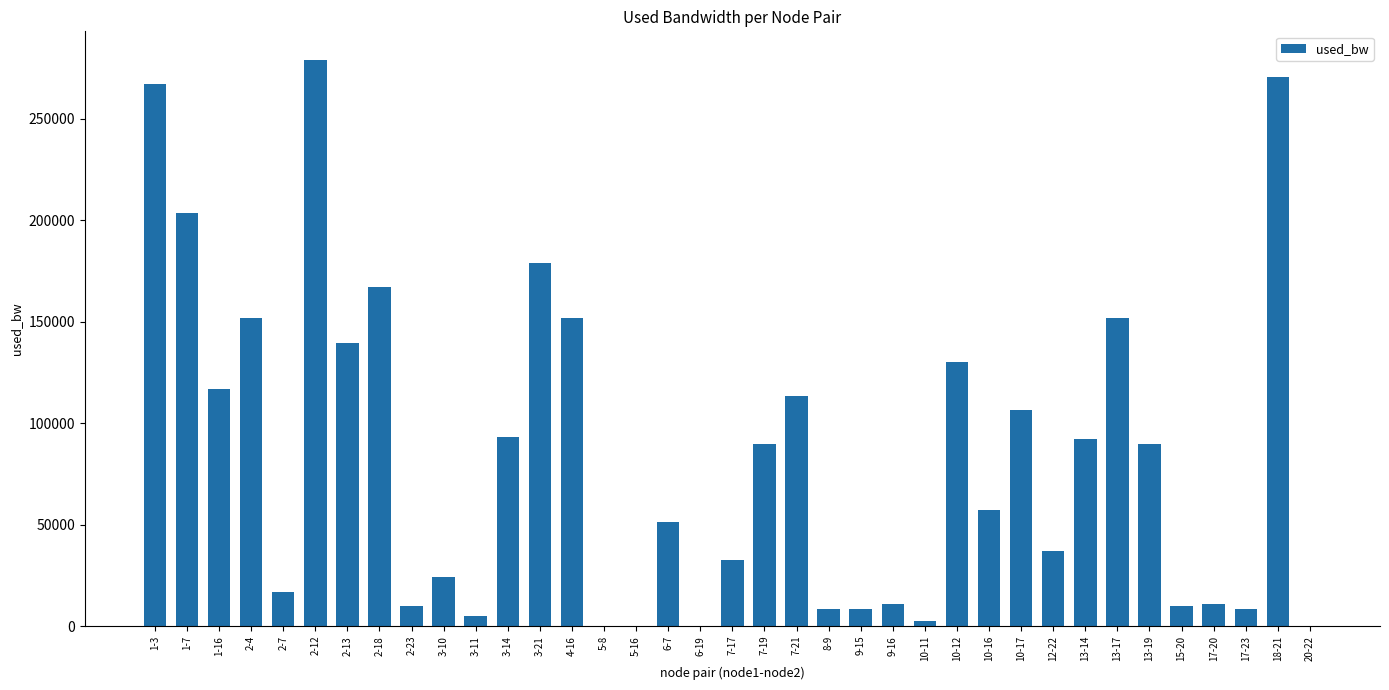

What is the maximum value shown in the chart?

279078.1